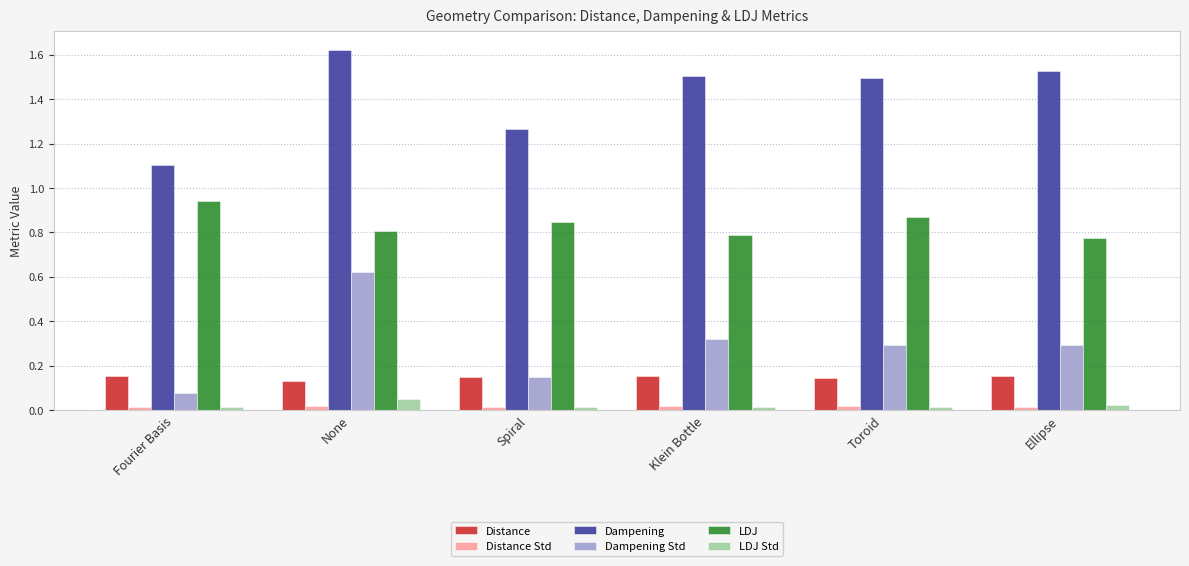

Which series has the largest total across all categories?

Dampening